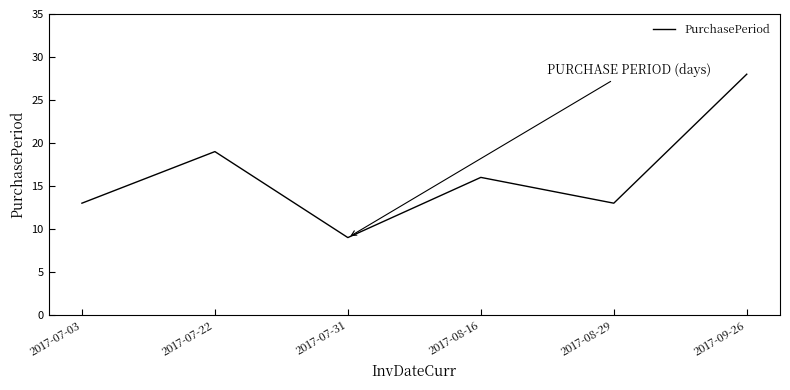

Reading right to left, extract all data points from this chart.

2017-09-26=28	2017-08-29=13	2017-08-16=16	2017-07-31=9	2017-07-22=19	2017-07-03=13